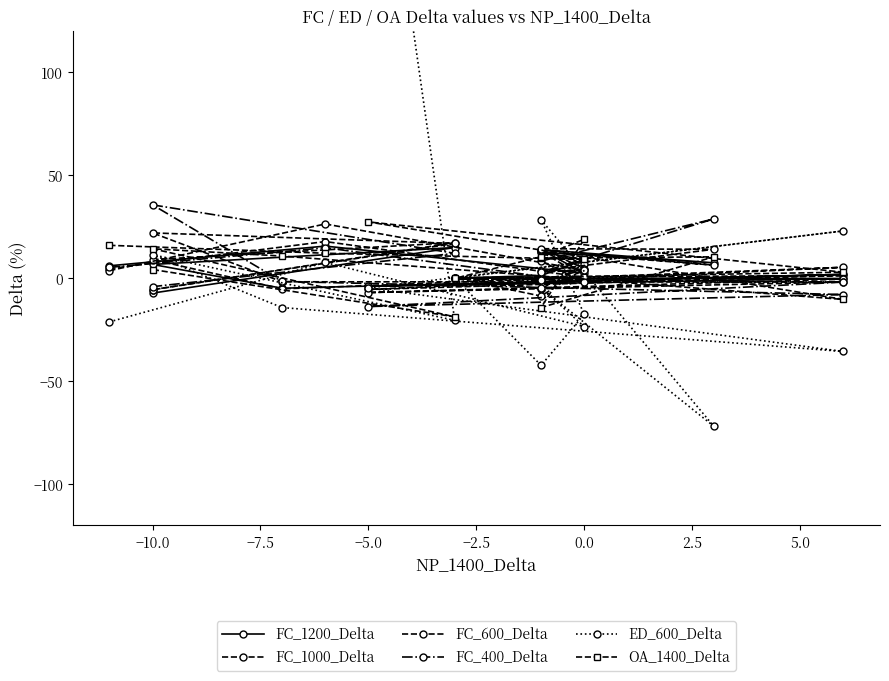

How many positive values does the ED_600_Delta series have?

6